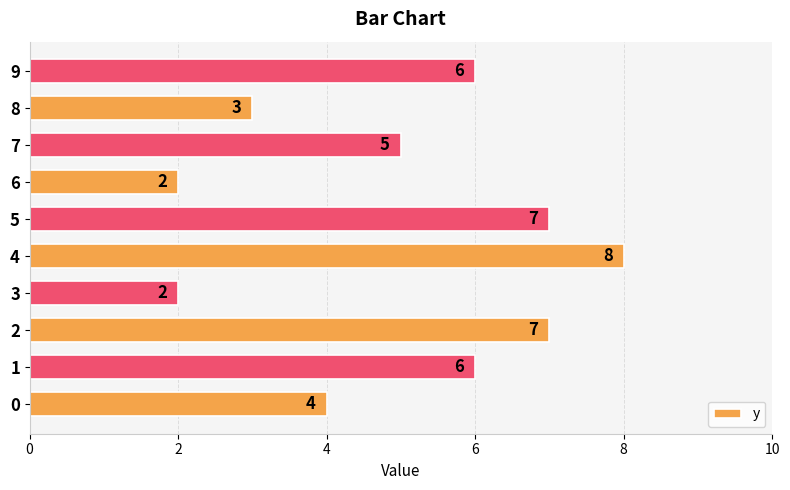

Reading bottom to top, extract all data points from this chart.

4	6	7	2	8	7	2	5	3	6